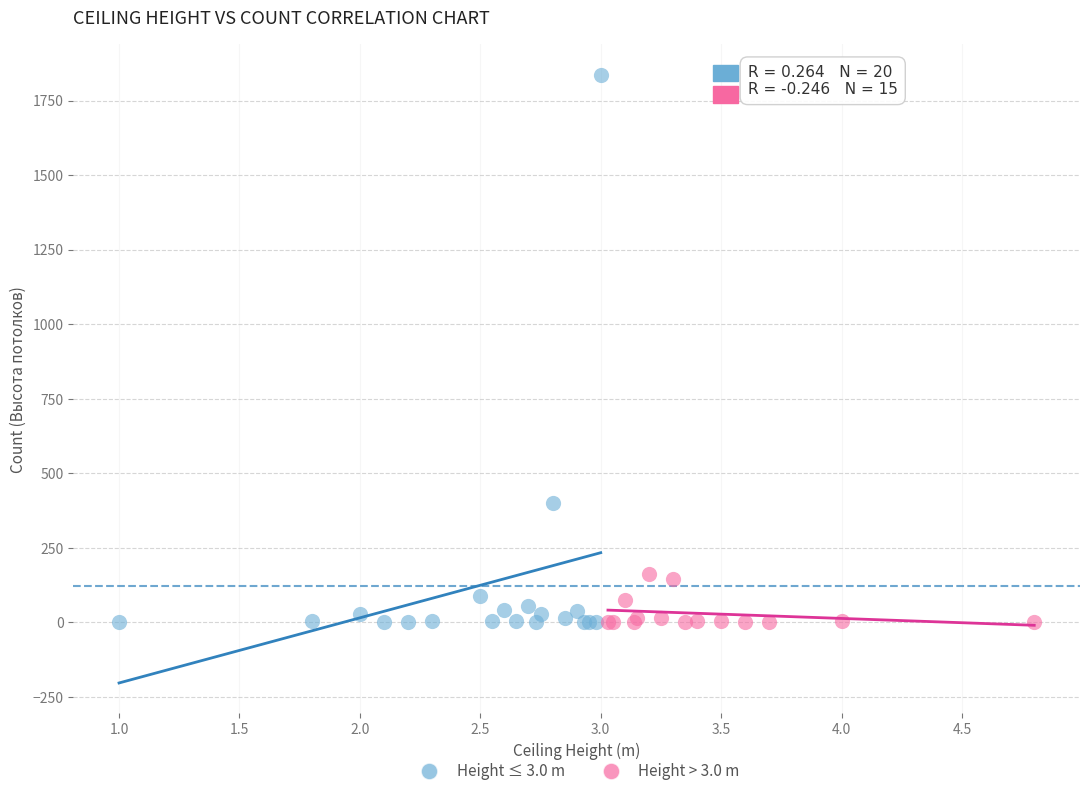

Which series contains the highest Y value?

Height ≤ 3.0 m